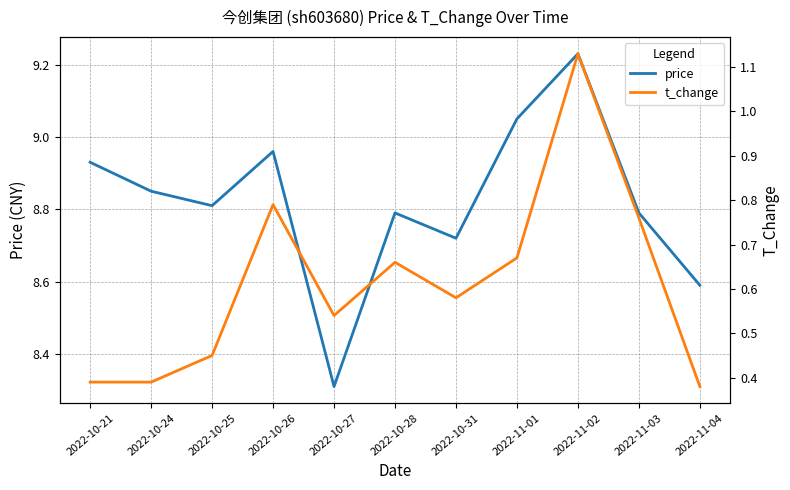

Reading right to left, transcribe all the data shown in this chart.

price: 2022-11-04=8.6	2022-11-03=8.8	2022-11-02=9.2	2022-11-01=9.1	2022-10-31=8.7	2022-10-28=8.8	2022-10-27=8.3	2022-10-26=9.0	2022-10-25=8.8	2022-10-24=8.8	2022-10-21=8.9
t_change: 2022-11-04=0.4	2022-11-03=0.8	2022-11-02=1.1	2022-11-01=0.7	2022-10-31=0.6	2022-10-28=0.7	2022-10-27=0.5	2022-10-26=0.8	2022-10-25=0.5	2022-10-24=0.4	2022-10-21=0.4